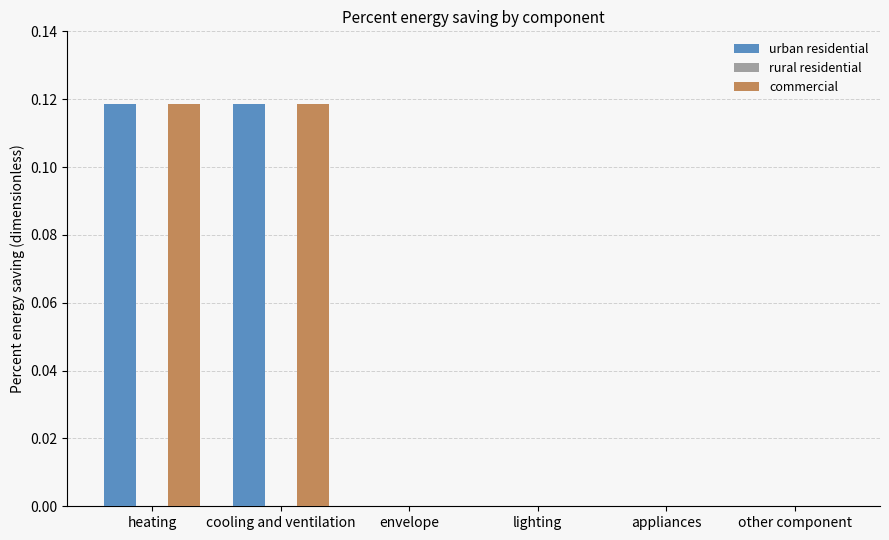

True or false: urban residential has a value of 0.0 at other component.

True